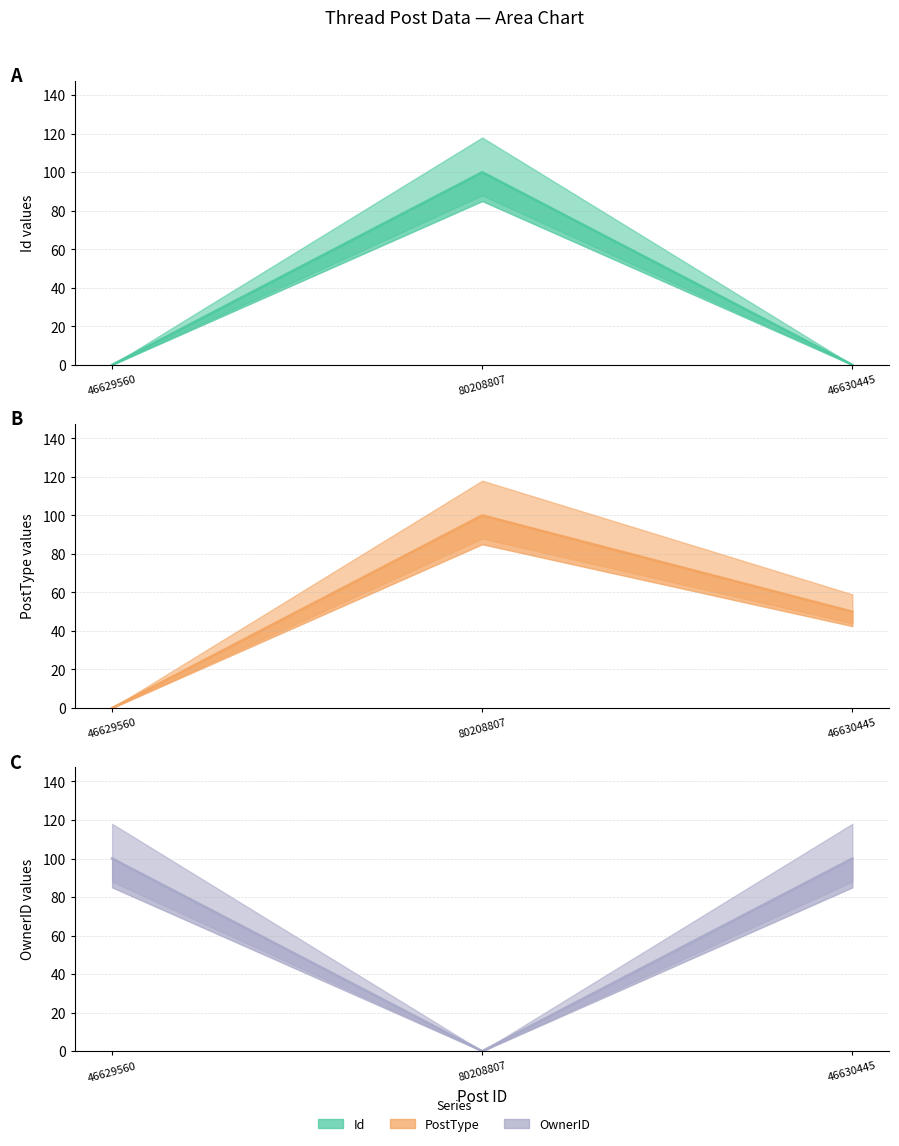

How many lines are shown in the chart?

3